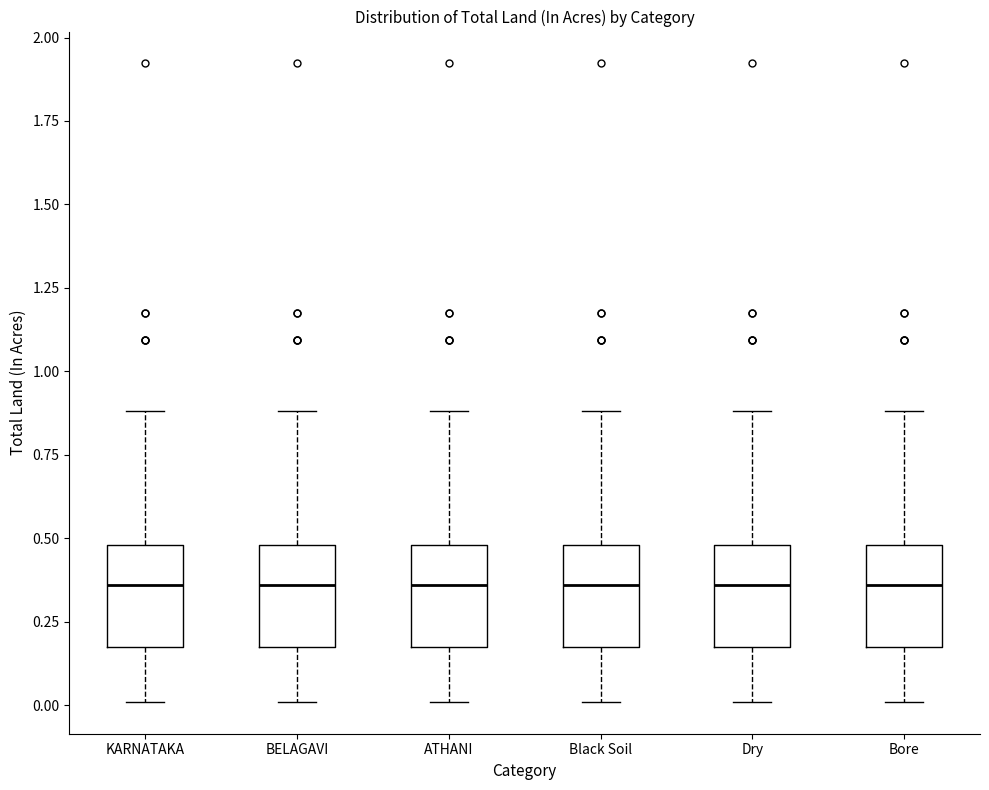

Where is the upper edge of the box for Bore on the y-axis? The values are not printed on the chart, so give them approximately, as read against the axis.

0.50